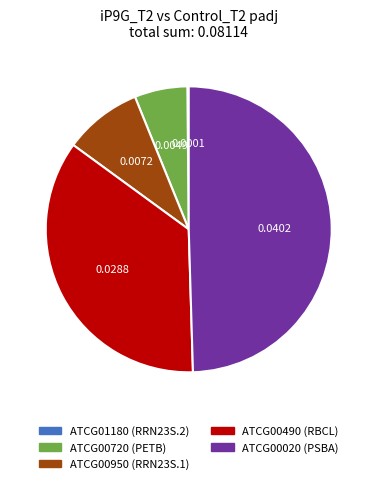

Between ATCG00020 and ATCG00490, which is larger?

ATCG00020